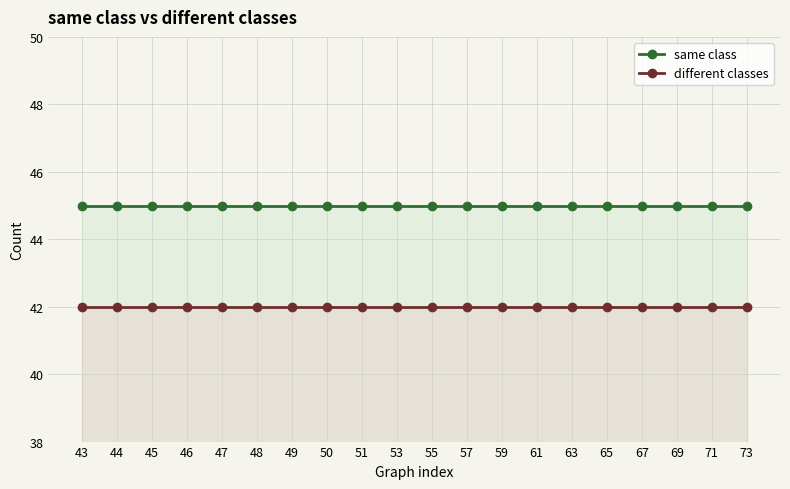

The different classes series shows 42 at 65. True or false?

True